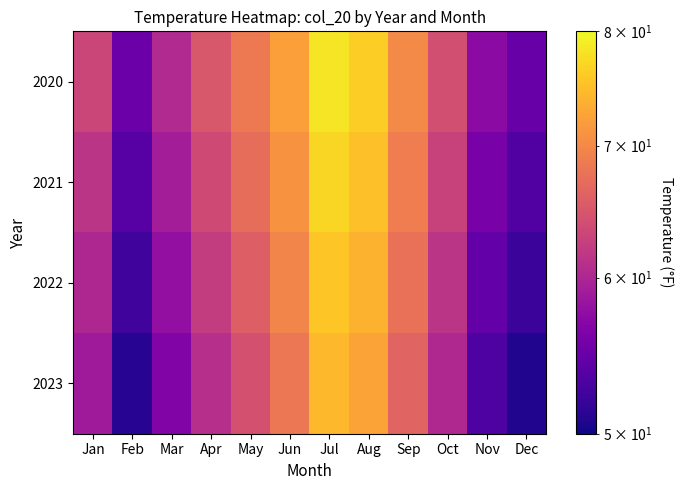

How many series are shown in this chart?

4